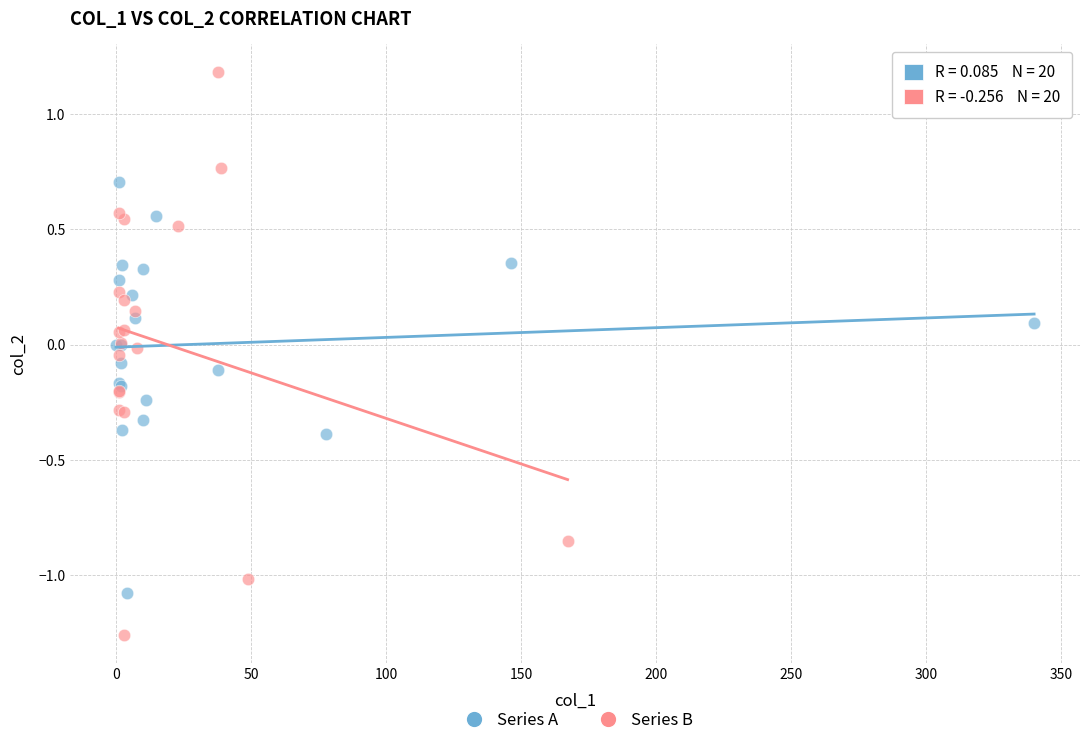

Which series has the largest Y range (max minus min)?

Series B